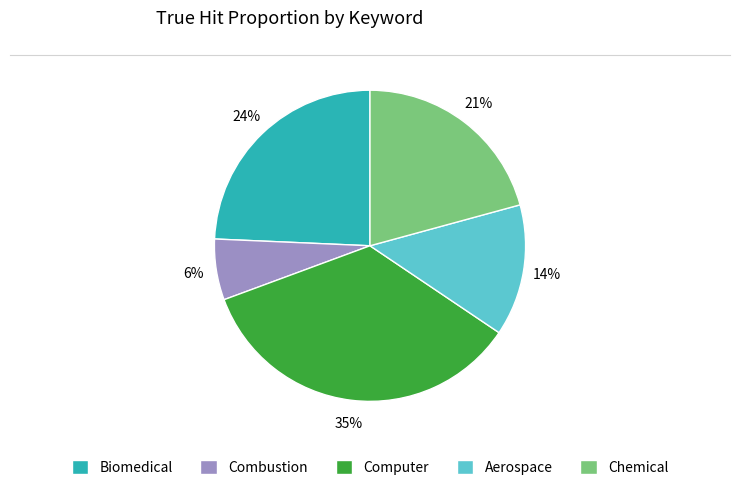

Combined, do Aerospace and Chemical account for over 50%?

No